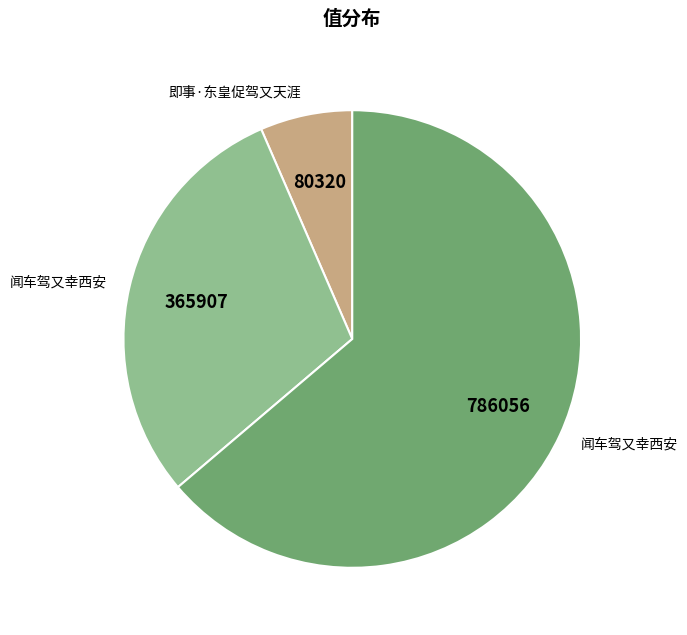

Is there a majority slice in this chart?

Yes